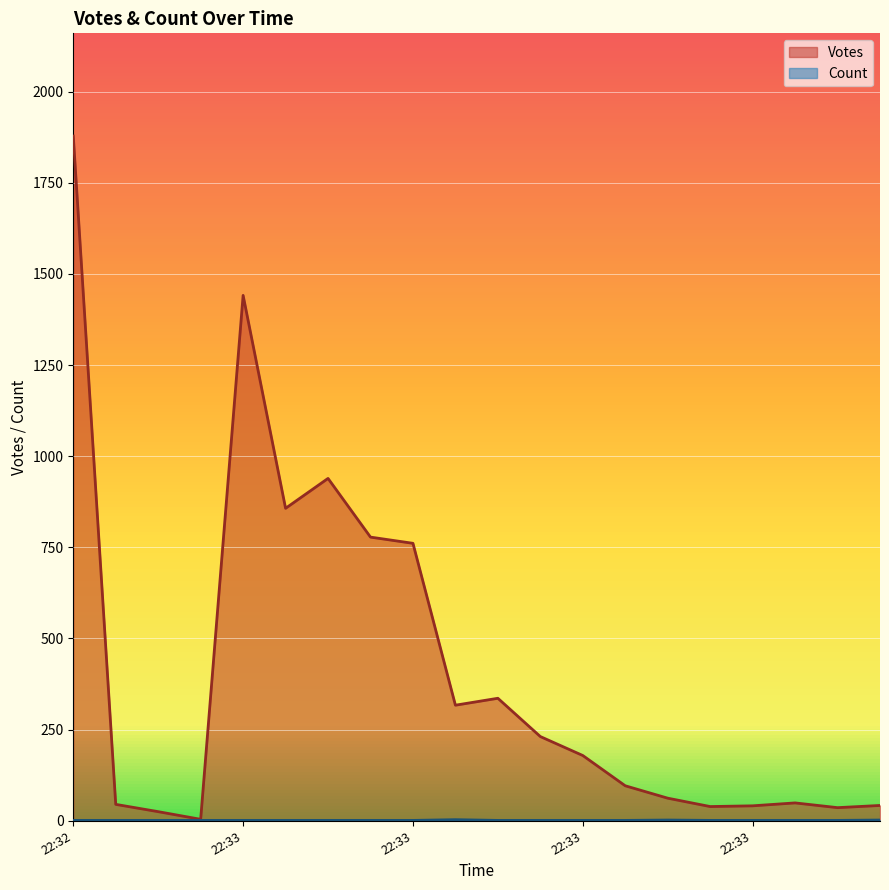

True or false: Count and Votes intersect in this chart.

False